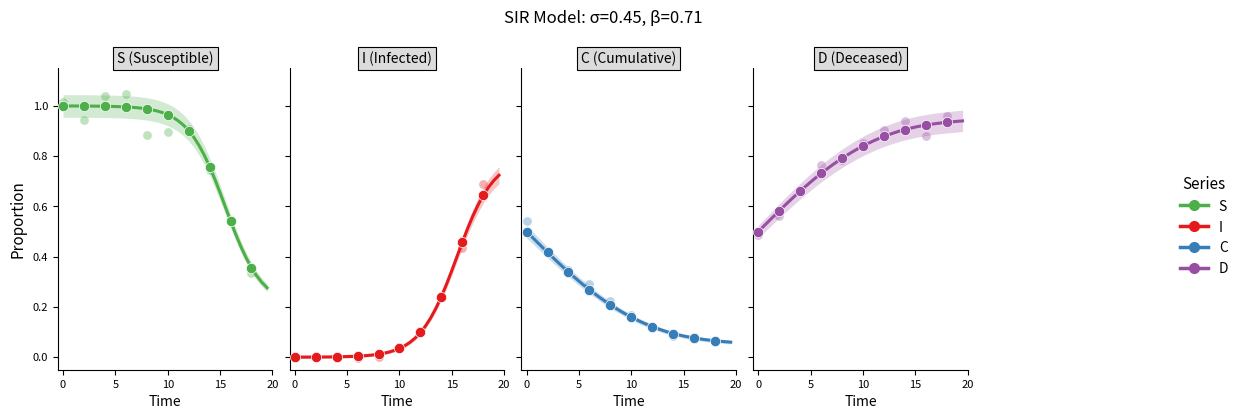

Which series contains the lowest Y value?

I